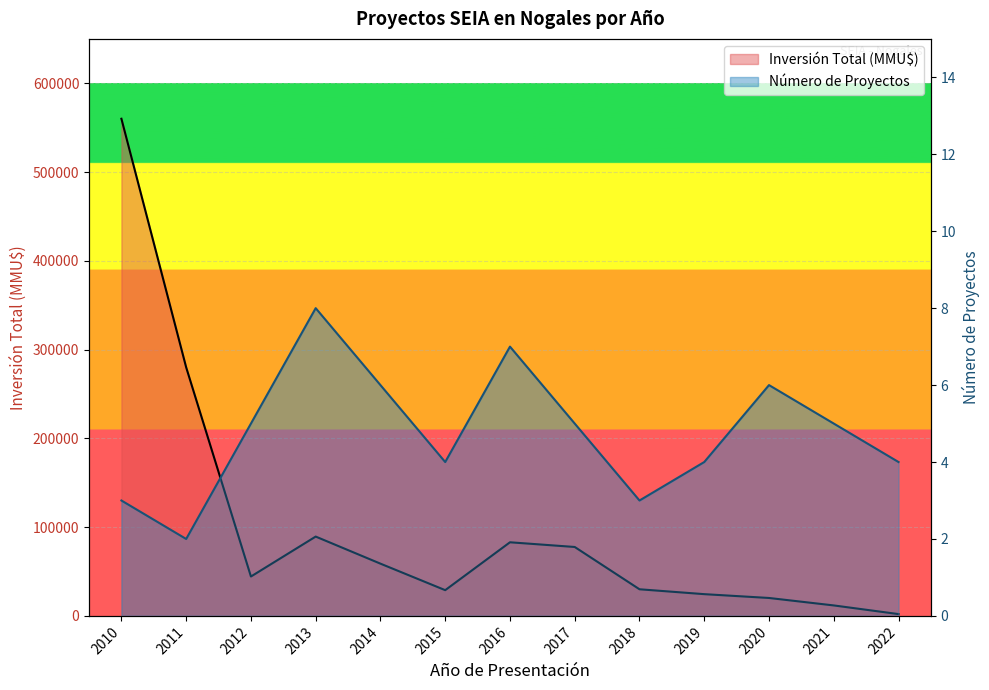

How many interior local valleys does the Inversión Total (MMU$) series have?

2